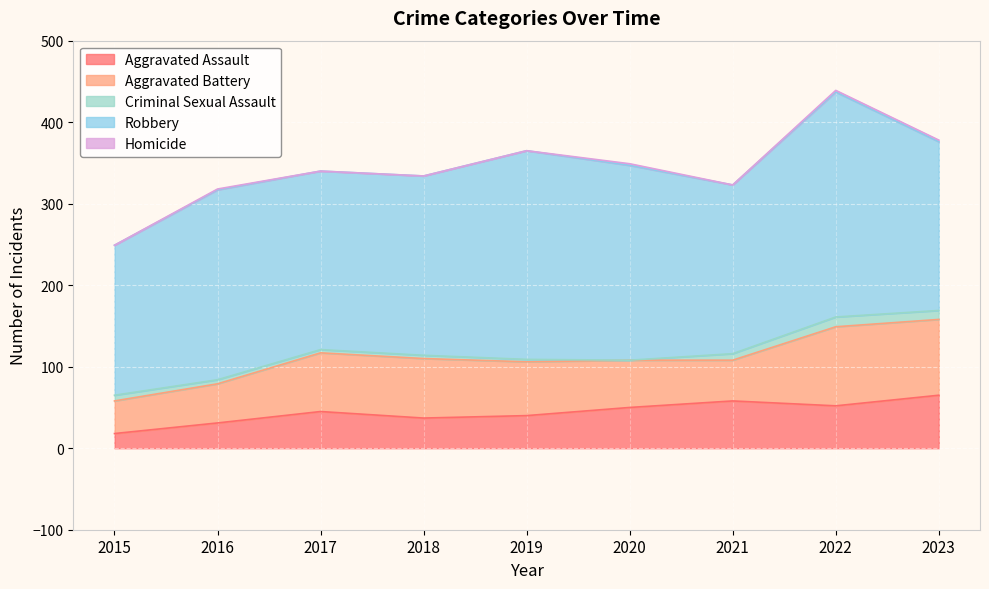

What is the spread (max minus min) of values at 2018?

220